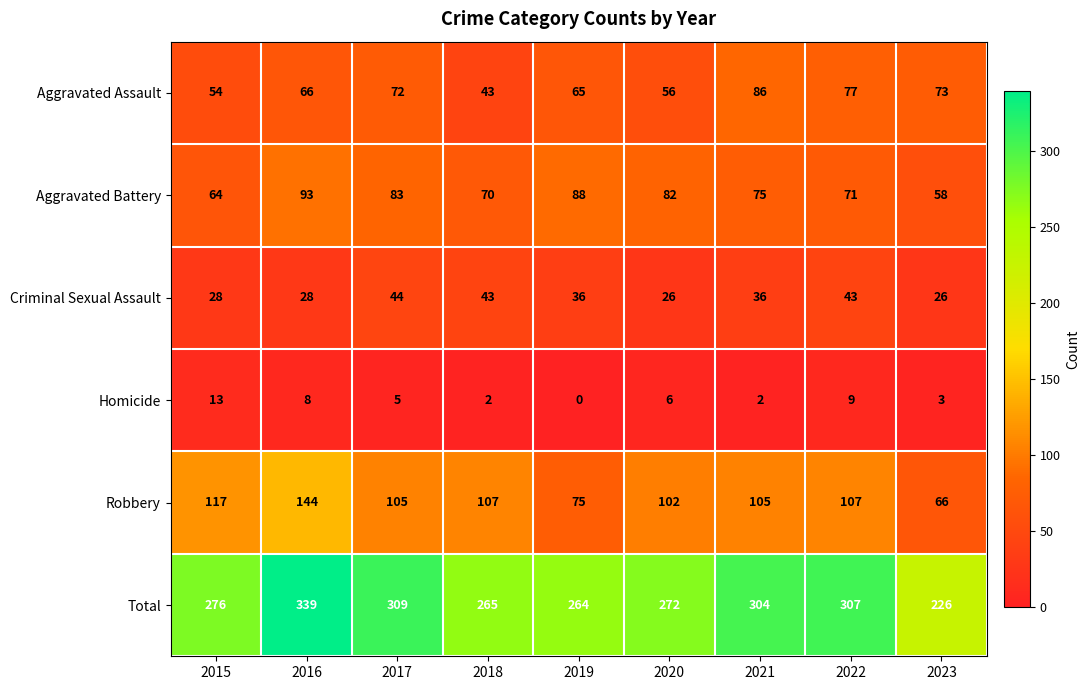

What is the highest value of the Aggravated Assault series?

86